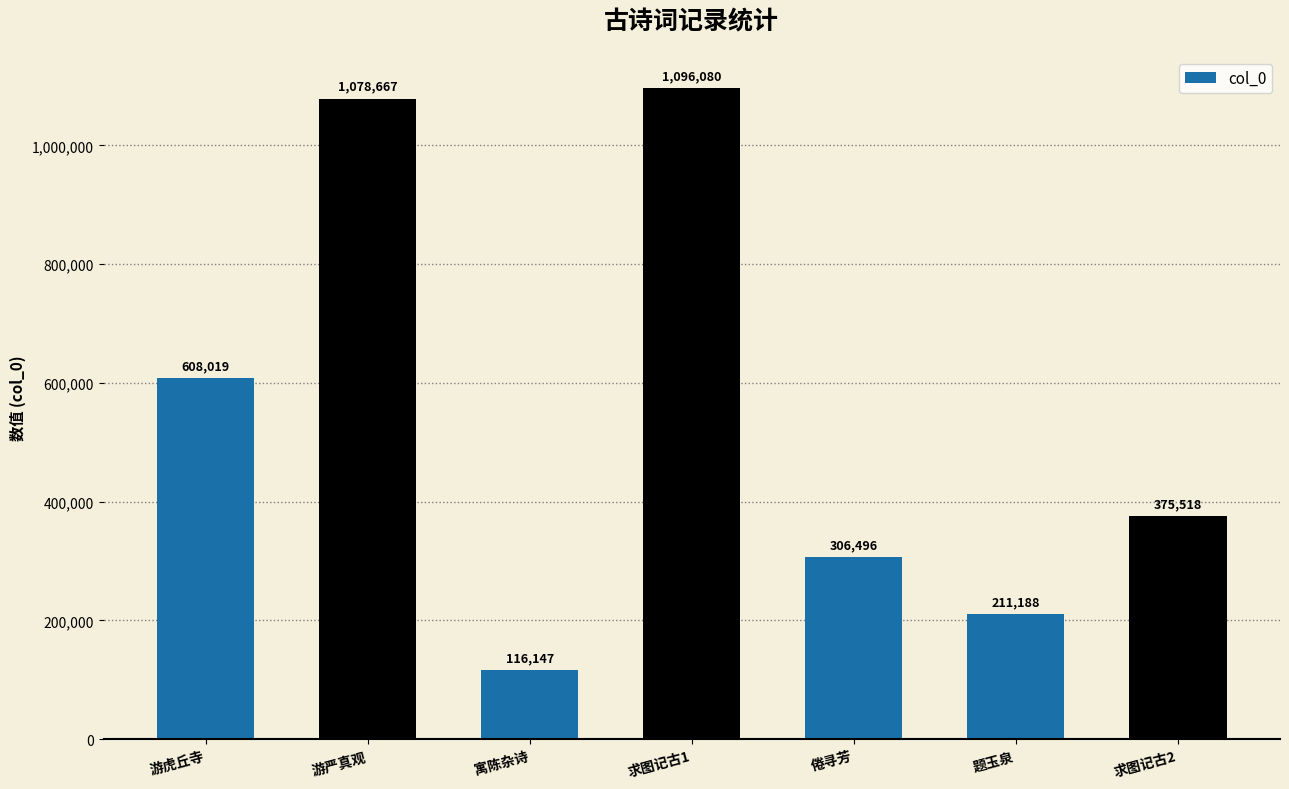

What is the difference between the values at 求图记古1 and 游严真观?

17413